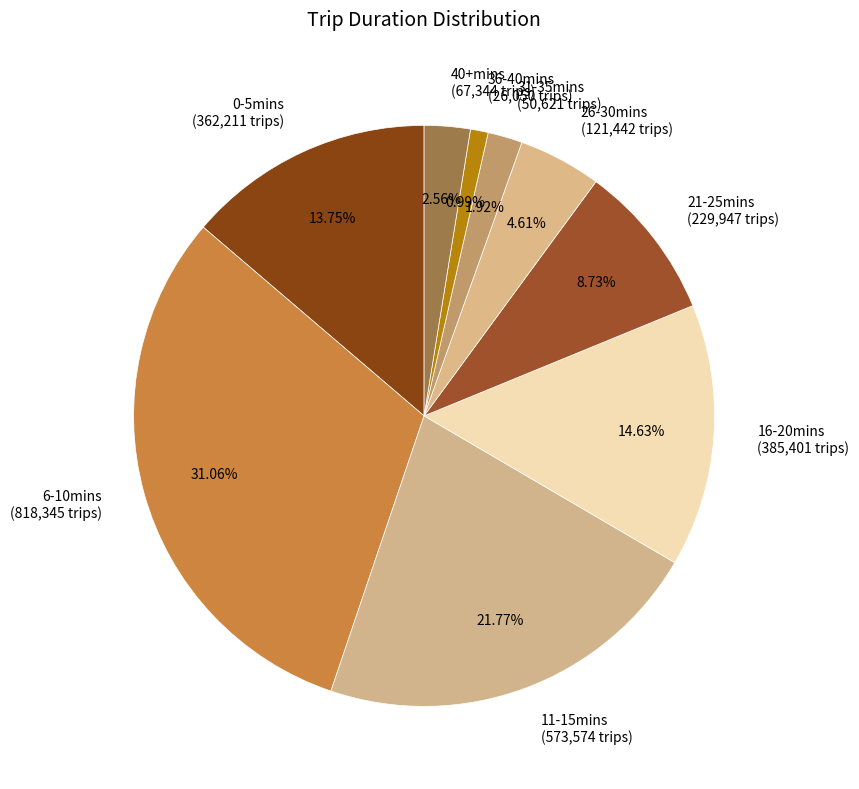

Count the number of slices in the pie.

9